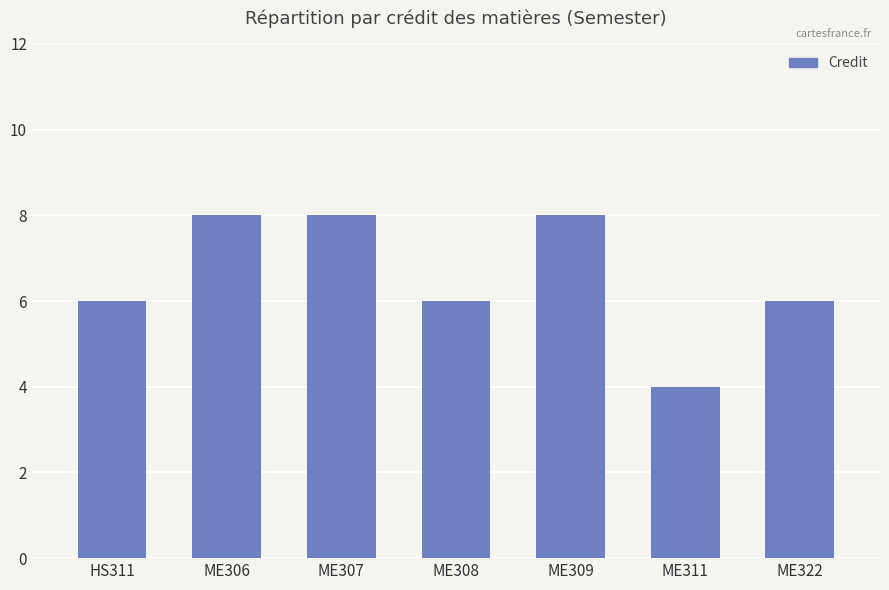

What position from the left is ME306?

2